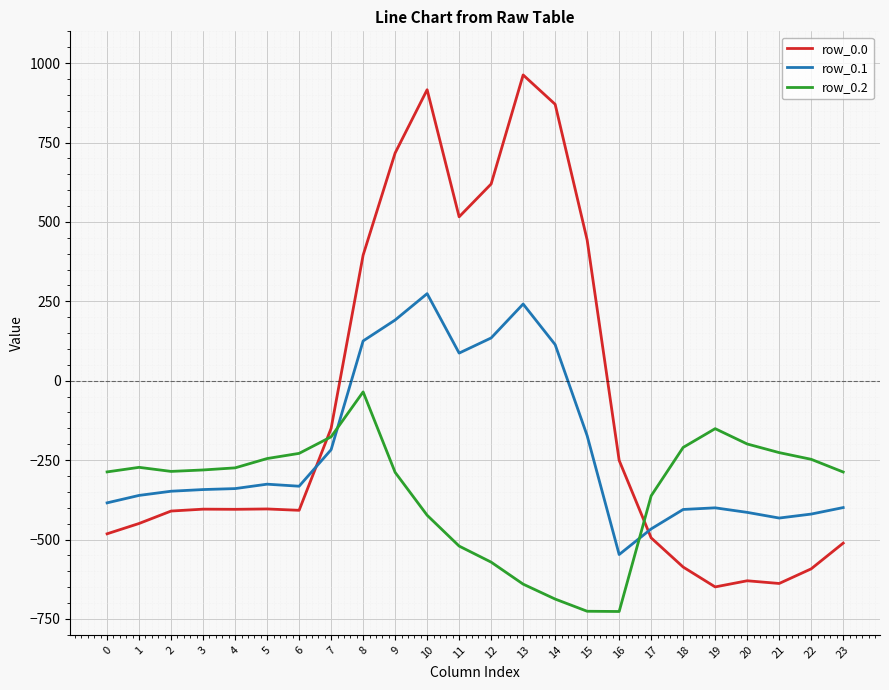

What is the spread (max minus min) of values at 11?

1036.6